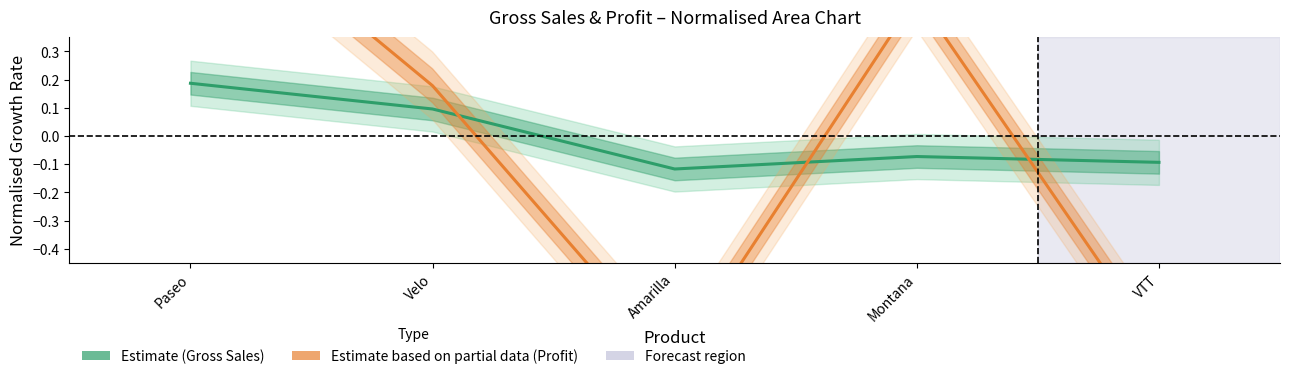

What is the approximate value of Gross Sales (Estimate) at Paseo?

0.2